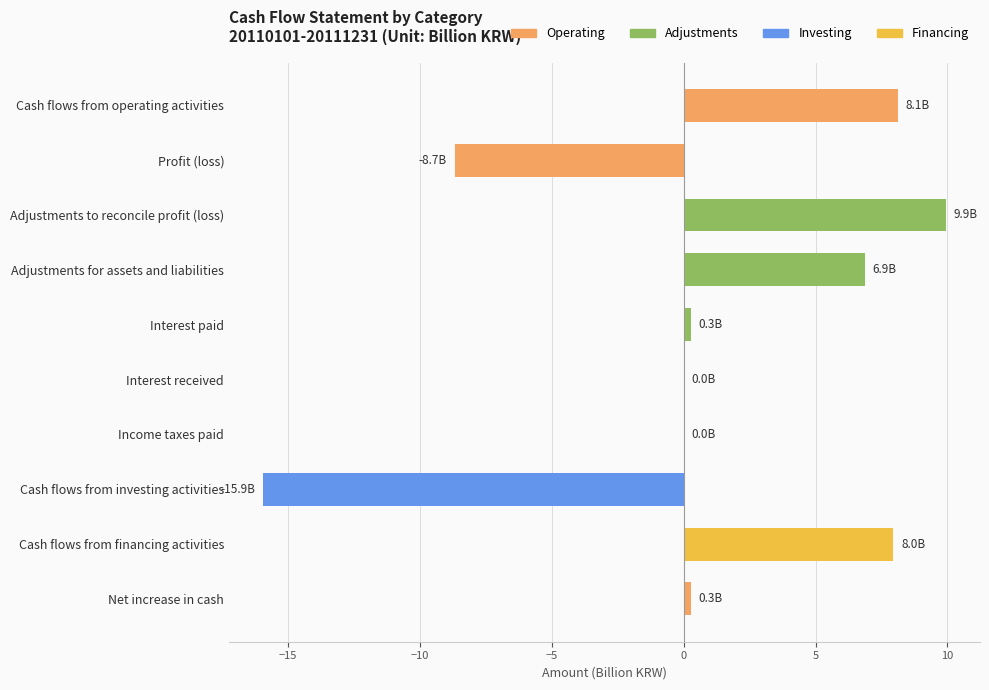

How many series are shown in this chart?

1